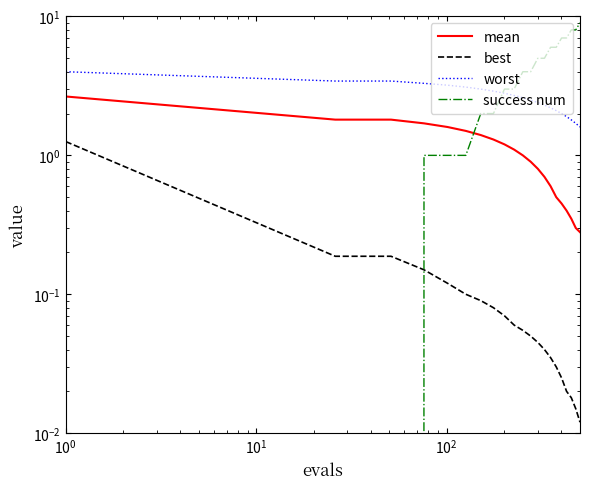

What is the greatest value displayed?

9.0